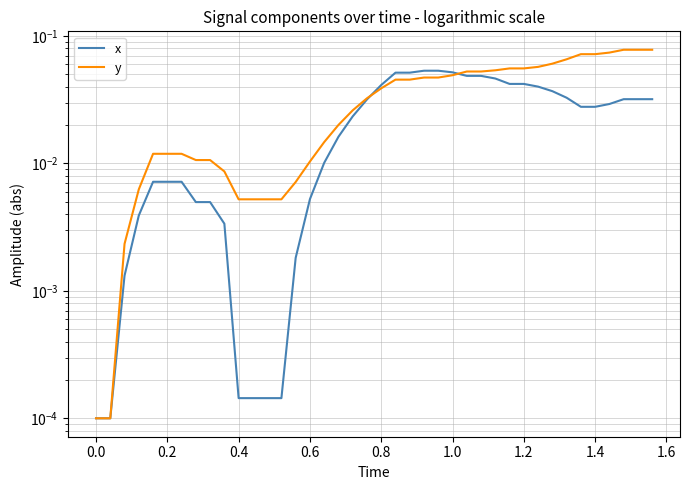

How many times do x and y cross each other?

2